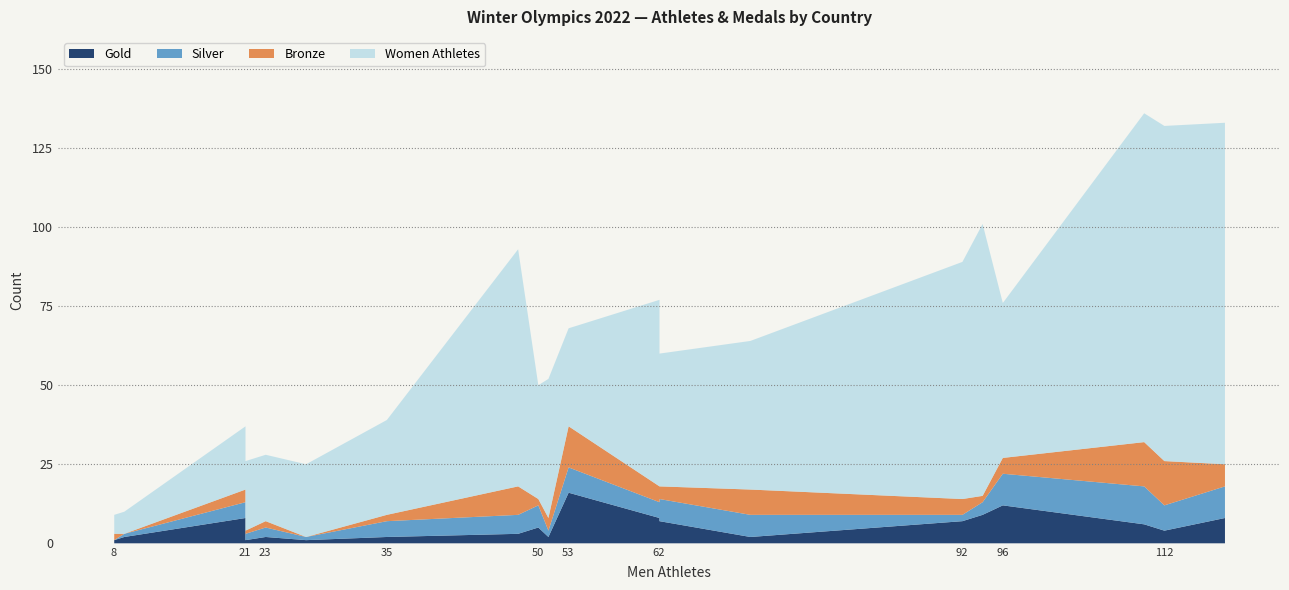

Which series has the largest range (max minus min)?

Women Athletes